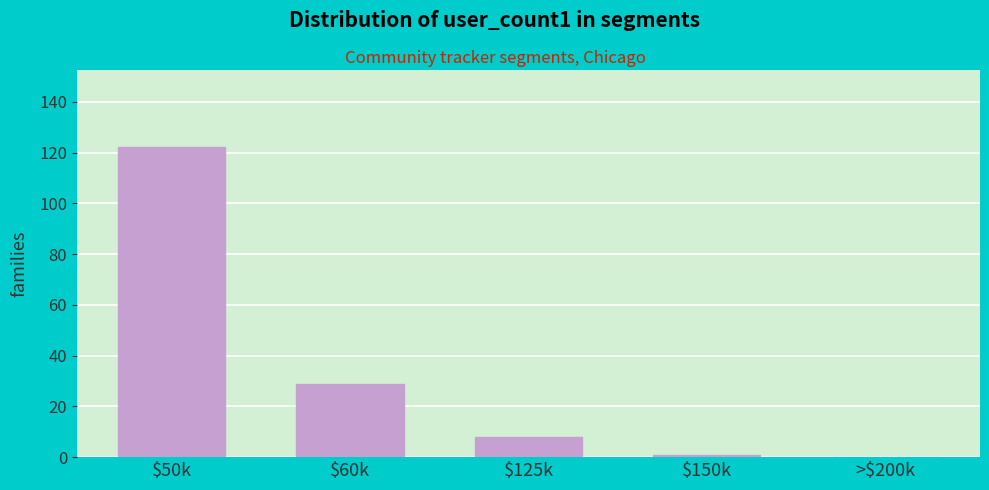

Is it true that the value at >$200k is -39?

False